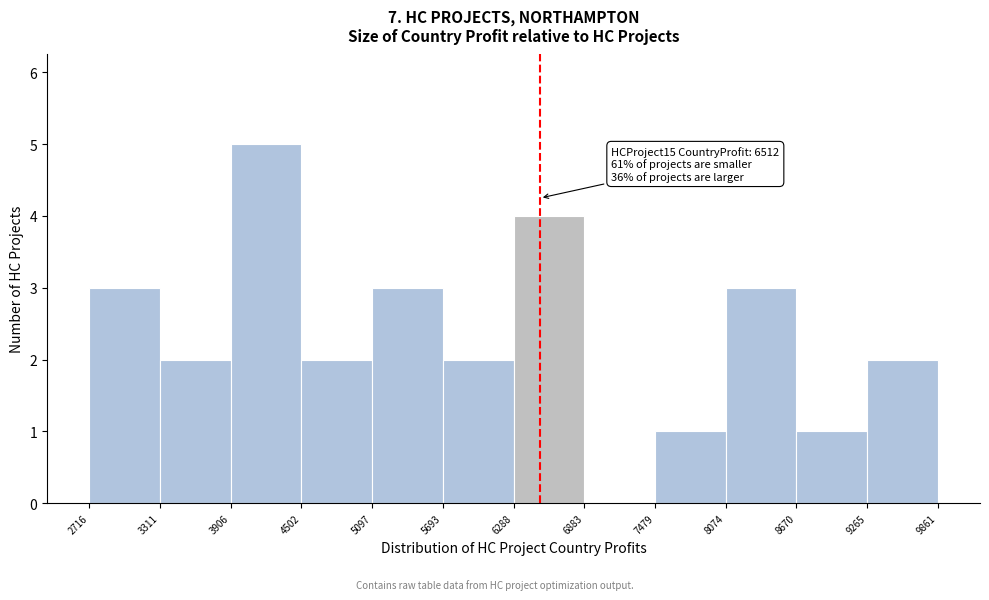

Over which range of the x-axis is the bar tallest?

3906 to 4502